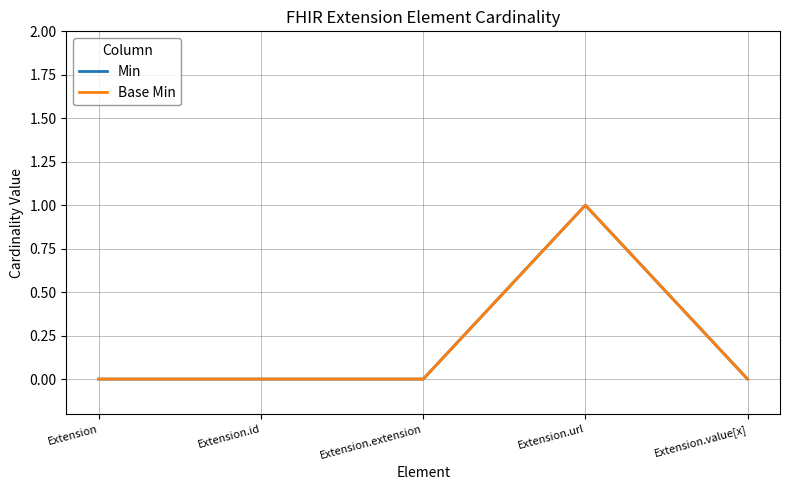

What is the greatest value displayed?

1